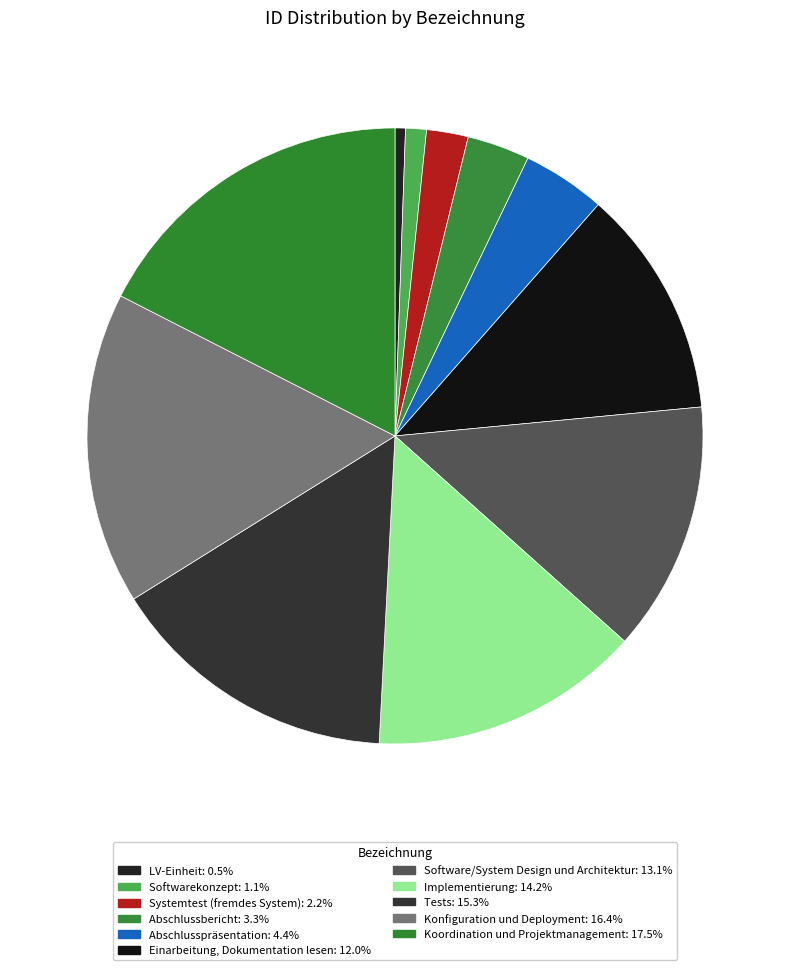

The Konfiguration und Deployment slice represents 16% of the pie. True or false?

True